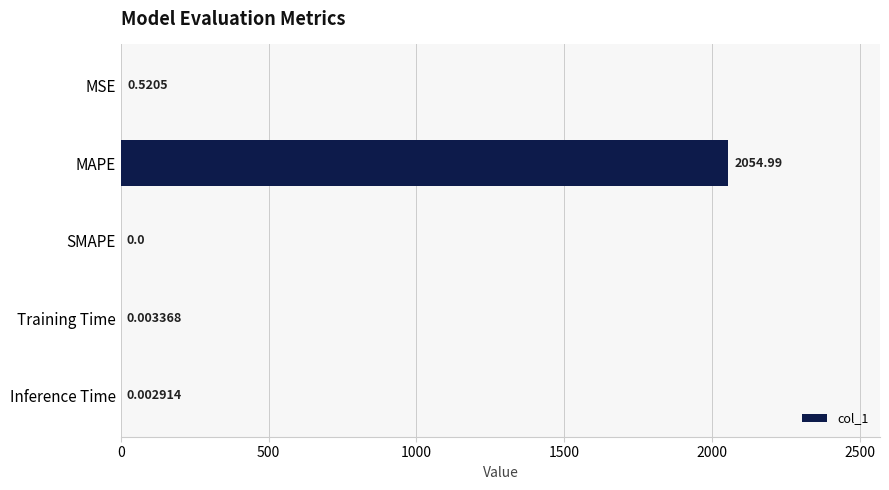

At which category does the chart reach its peak across all series?

MAPE